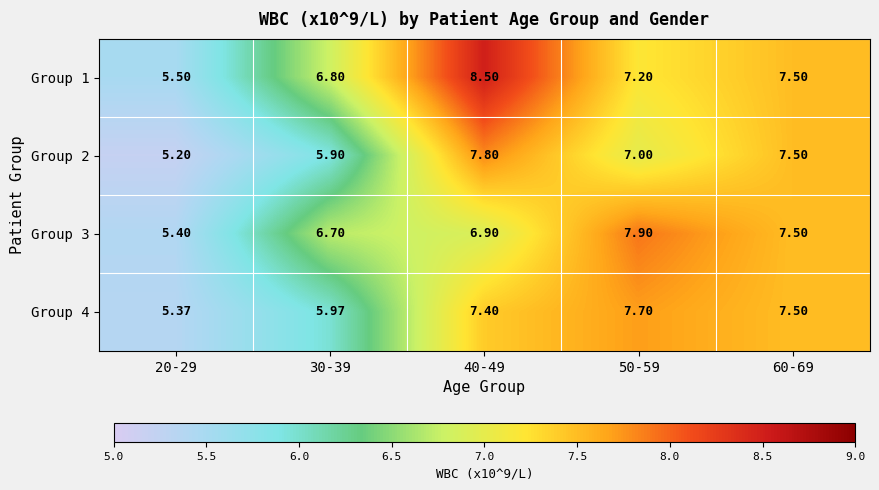

Rank the series by their maximum value, from lowest to highest.

Group 4, Group 2, Group 3, Group 1